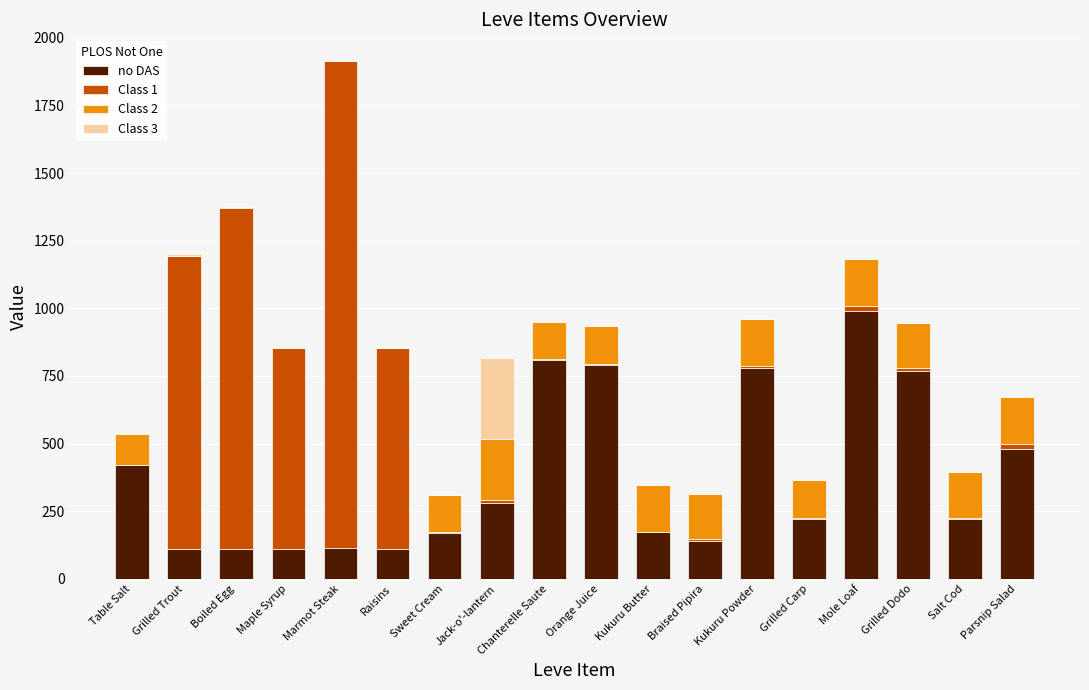

What is the highest value of the no DAS series?

990.0